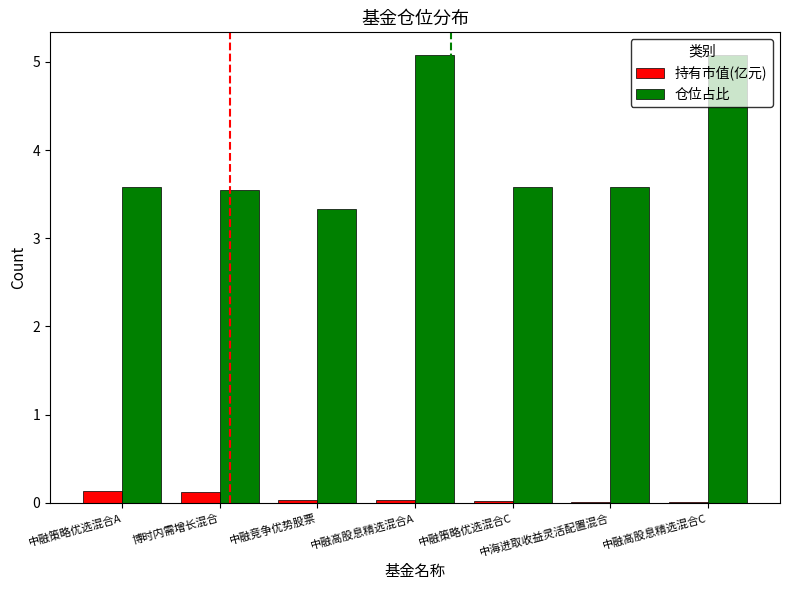

What are all the series names shown in the legend?

持有市值(亿元), 仓位占比